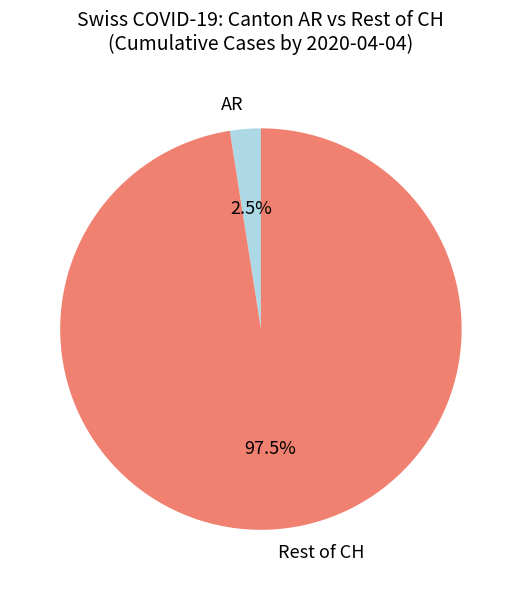

Which slice represents more than half of the pie?

Rest of CH